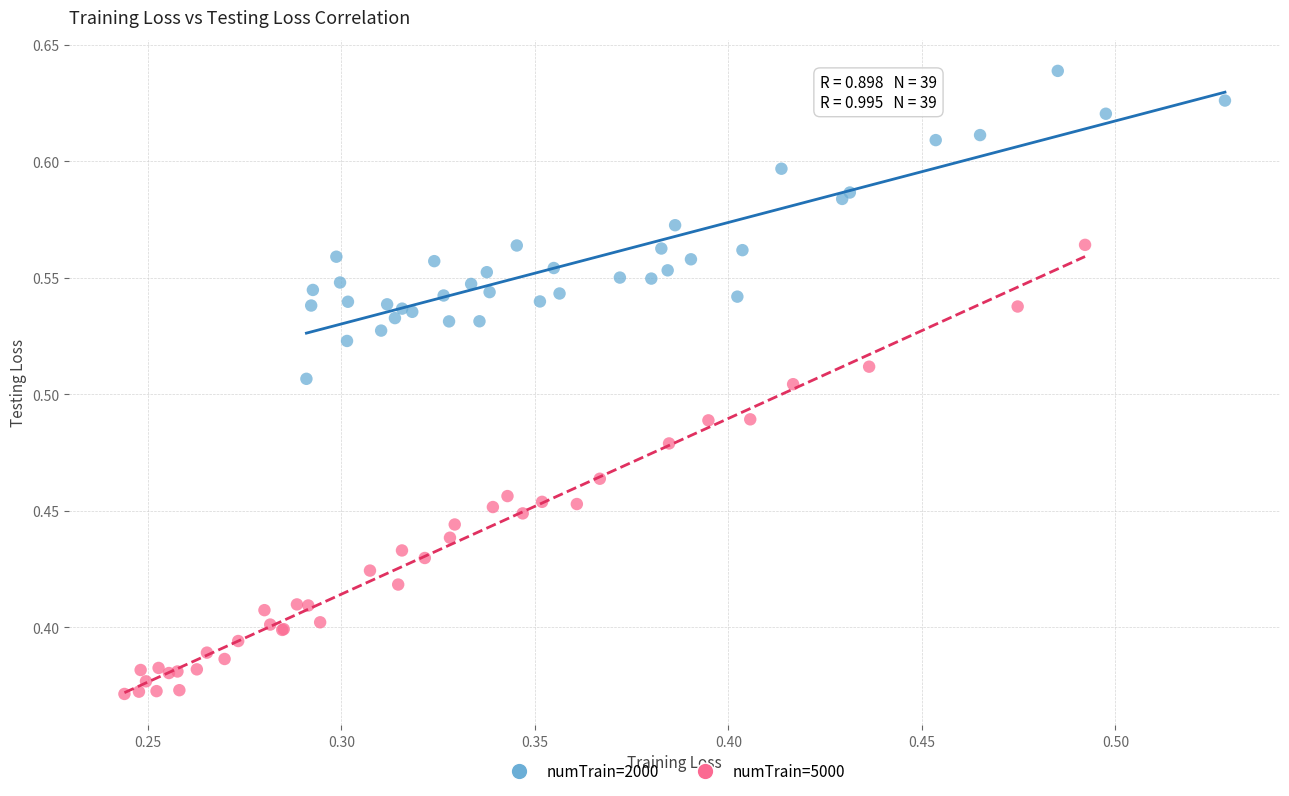

Which series contains the highest Y value?

numTrain=2000